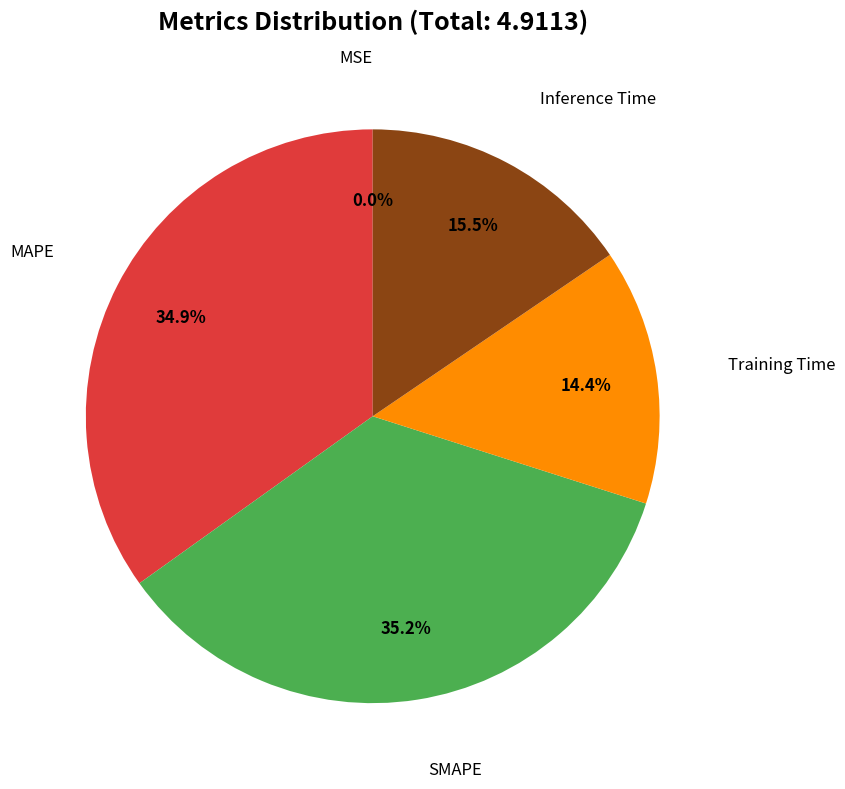

Is there a majority slice in this chart?

No